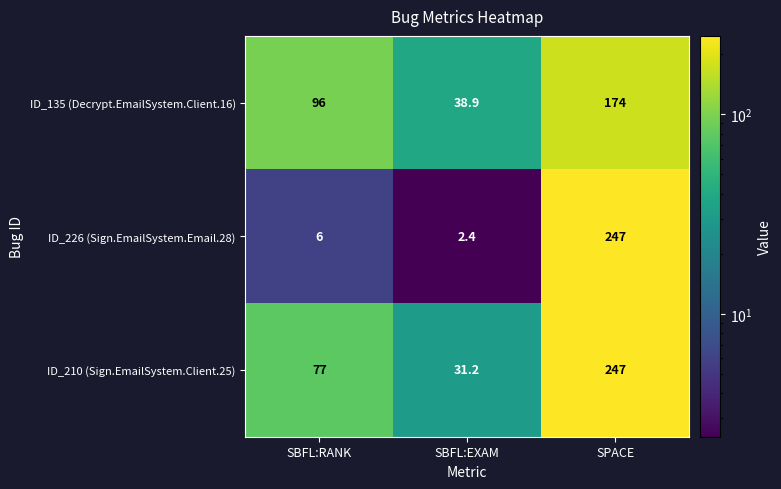

Rank the series at SBFL:RANK from lowest to highest value.

ID_226 (Sign.EmailSystem.Email.28), ID_210 (Sign.EmailSystem.Client.25), ID_135 (Decrypt.EmailSystem.Client.16)